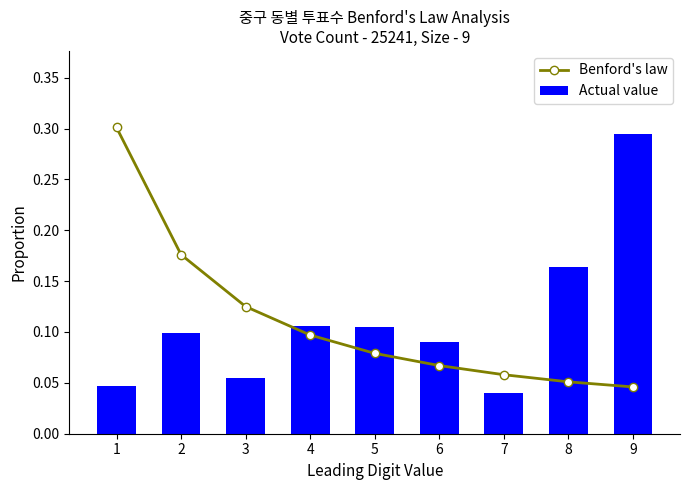

At 3, list the series in order from smallest to largest.

Actual value, Benford's law